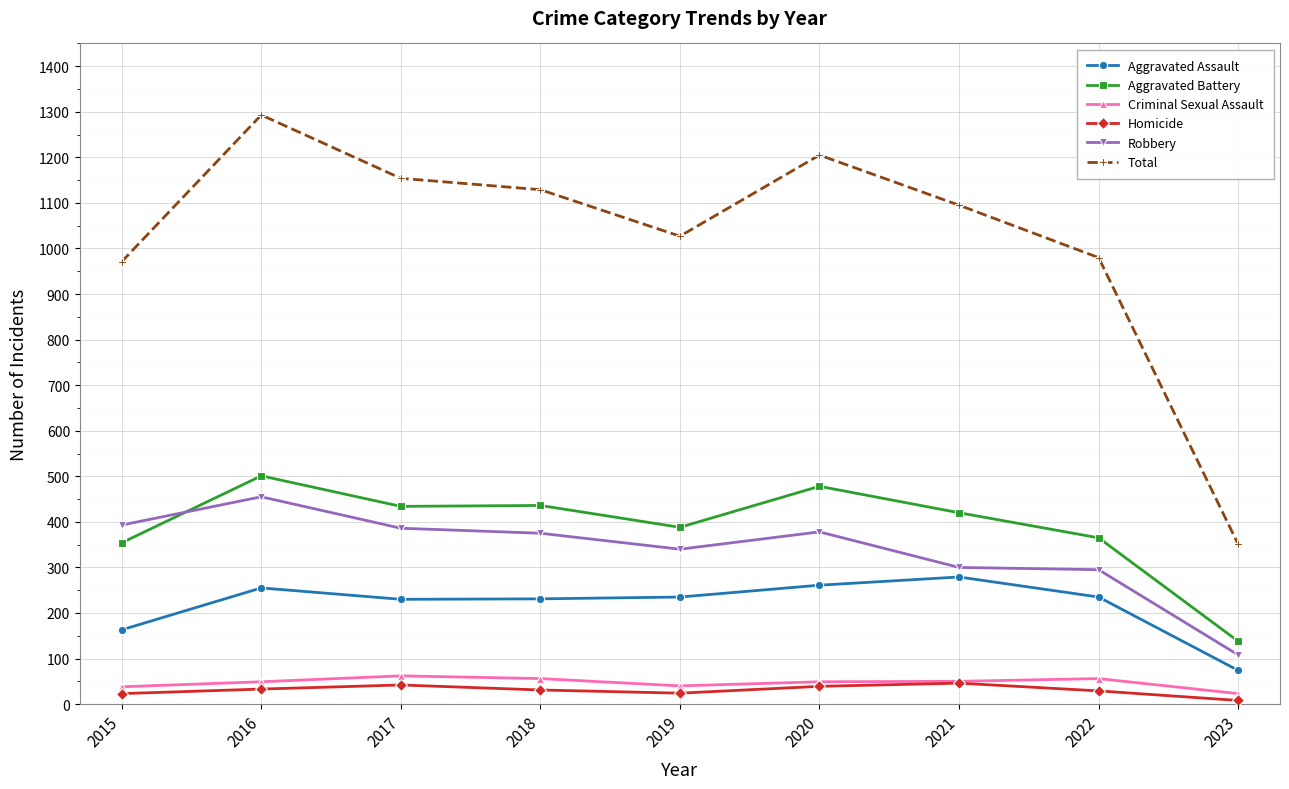

True or false: Robbery and Criminal Sexual Assault intersect in this chart.

False